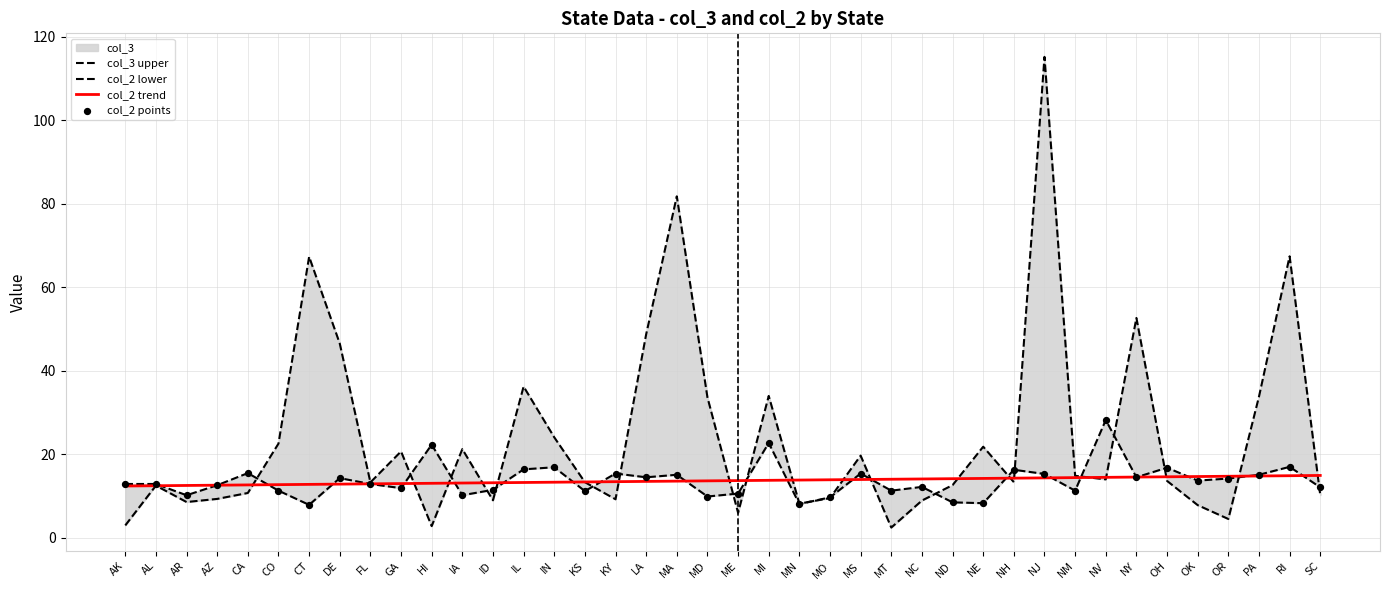

At how many categories does at least one series exceed 110?

1